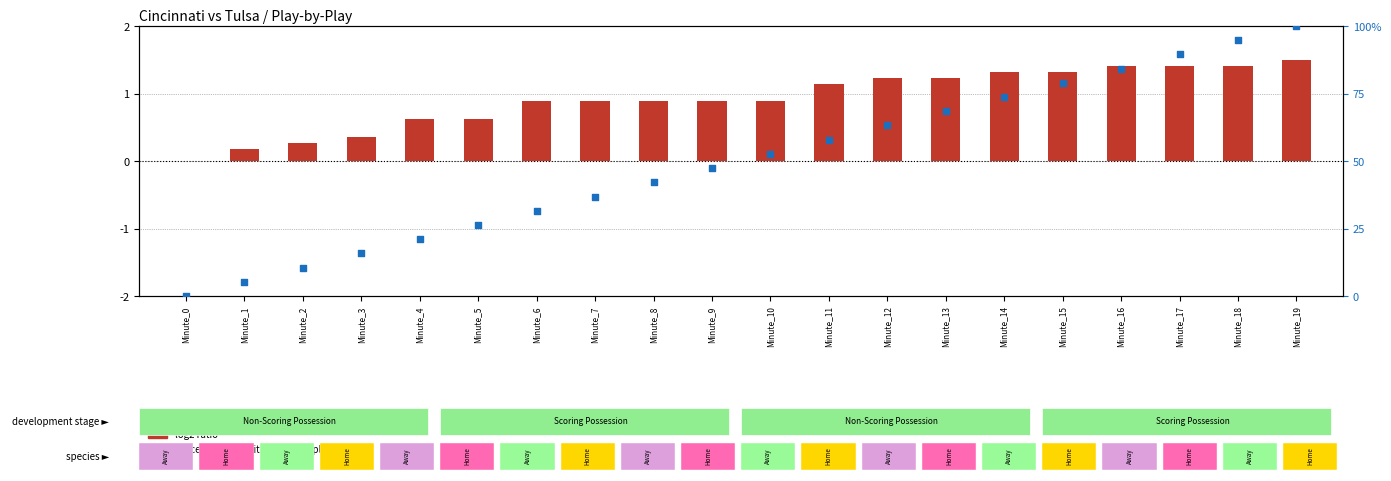

At how many categories does at least one series exceed 83?

4